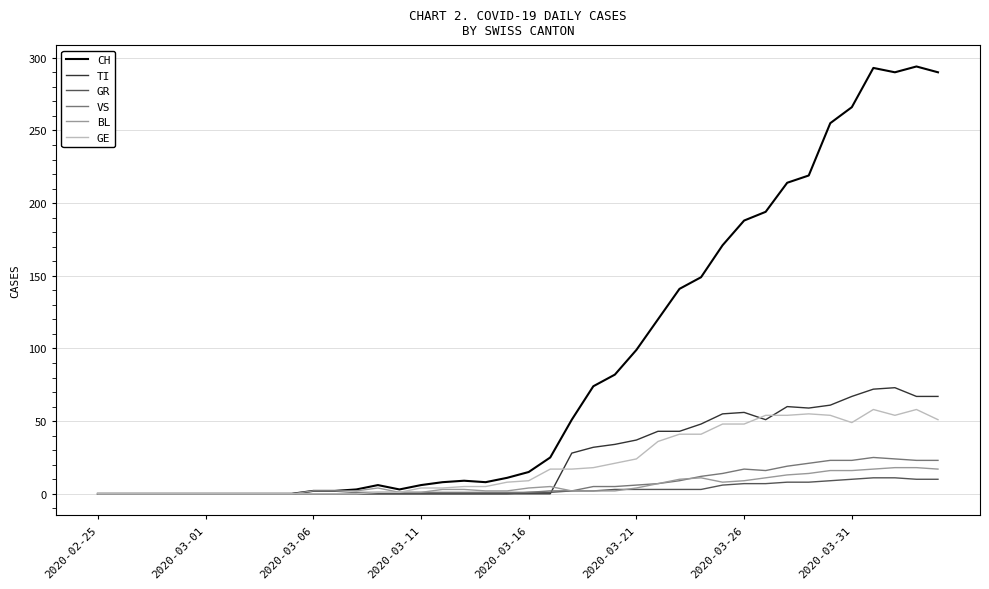

Which series has the largest range (max minus min)?

CH